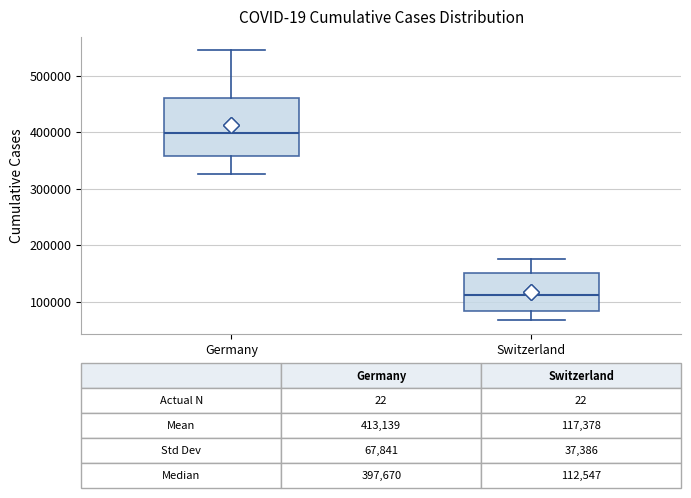

Which box has the lowest median line?

Switzerland